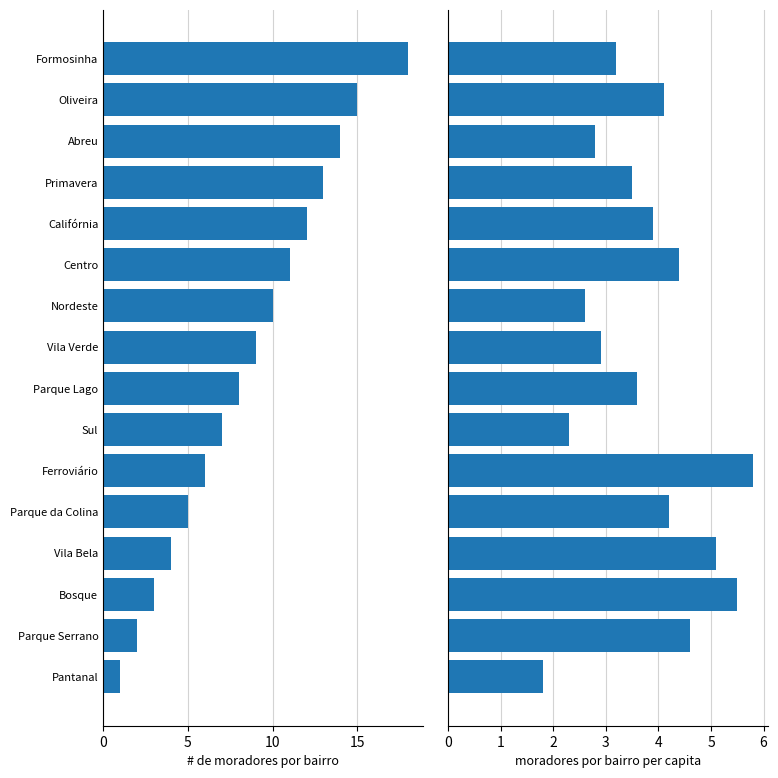

Reading left to right, extract all data points from this chart.

count: 1.0	2.0	3.0	4.0	5.0	6.0	7.0	8.0	9.0	10.0	11.0	12.0	13.0	14.0	15.0	18.0
per_capita: 1.8	4.6	5.5	5.1	4.2	5.8	2.3	3.6	2.9	2.6	4.4	3.9	3.5	2.8	4.1	3.2